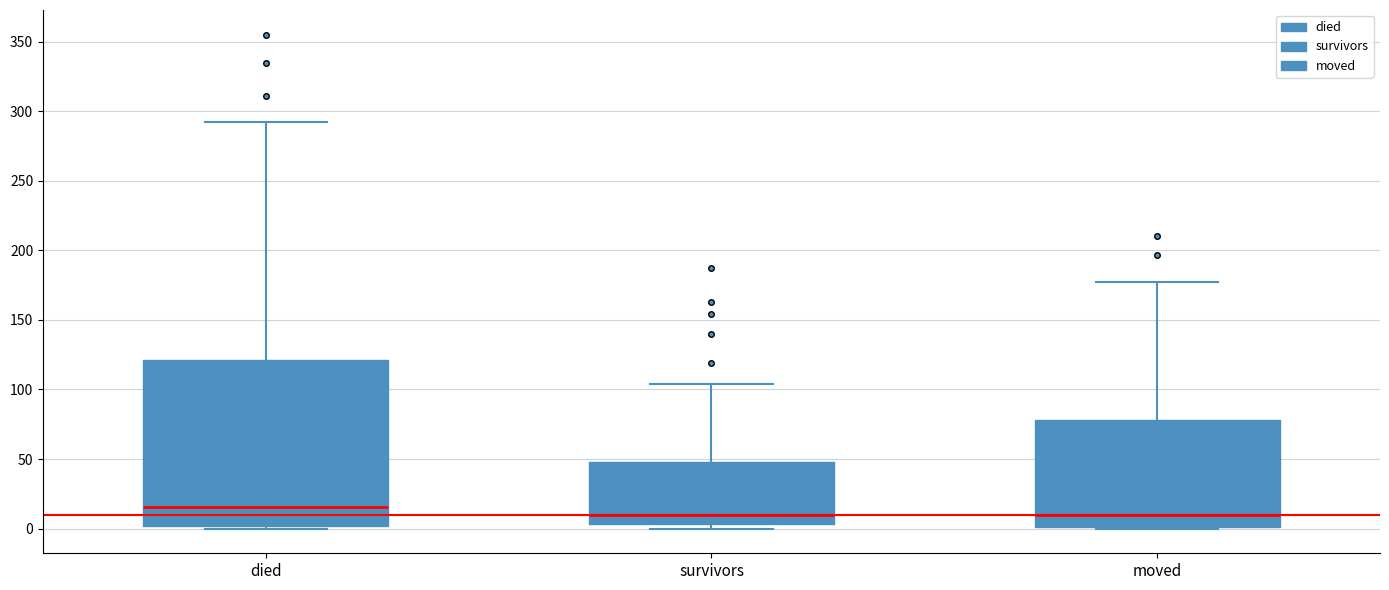

Where is the lower edge of the box for survivors on the y-axis? The values are not printed on the chart, so give them approximately, as read against the axis.

5